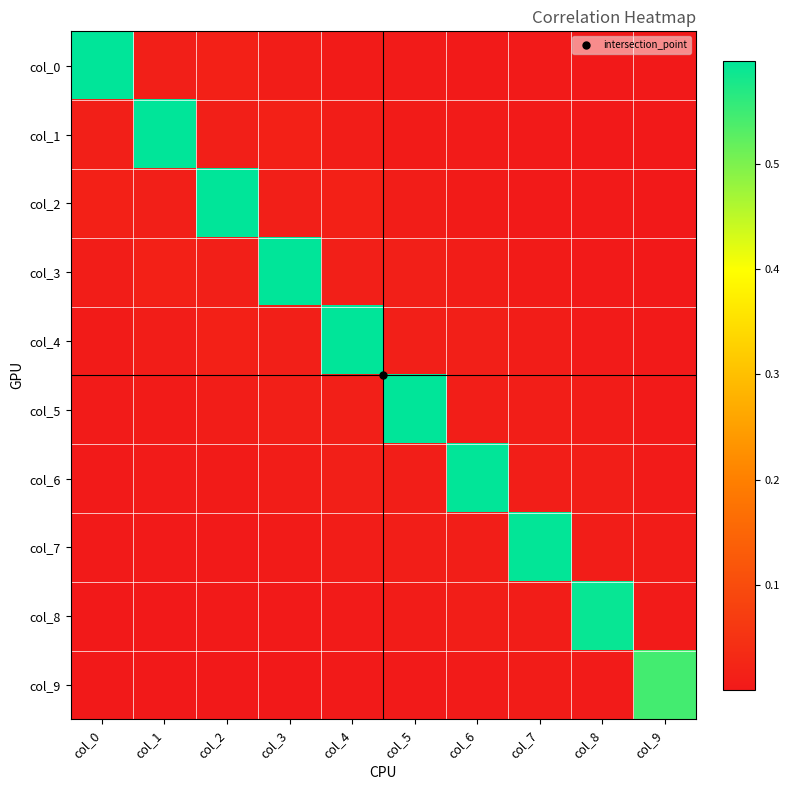

At which category is the sum across all series the highest?

col_4